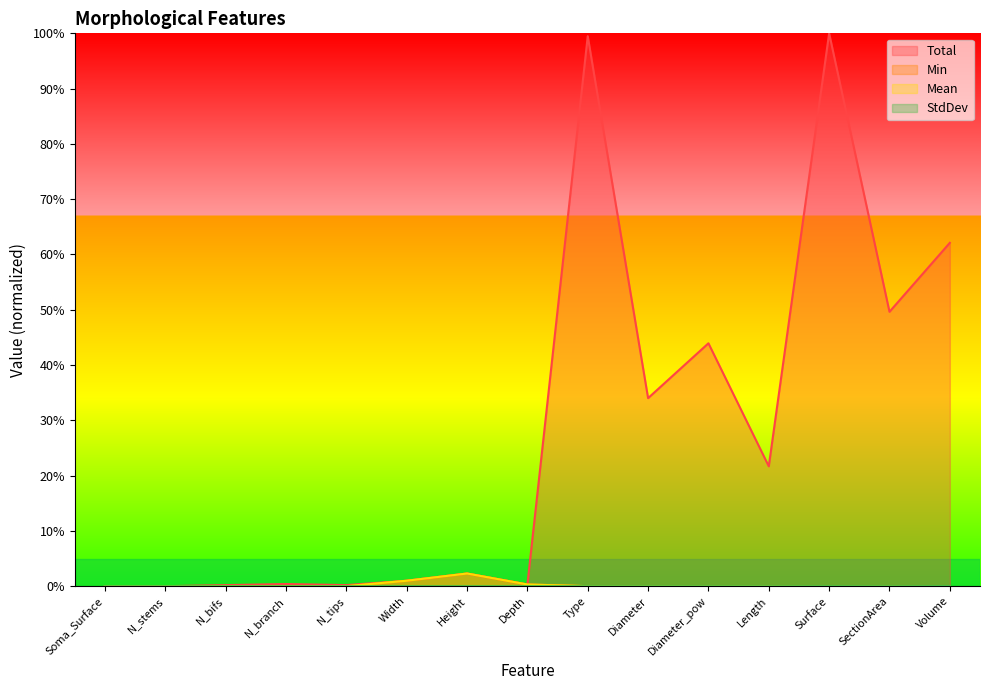

What position from the left is N_branch?

4